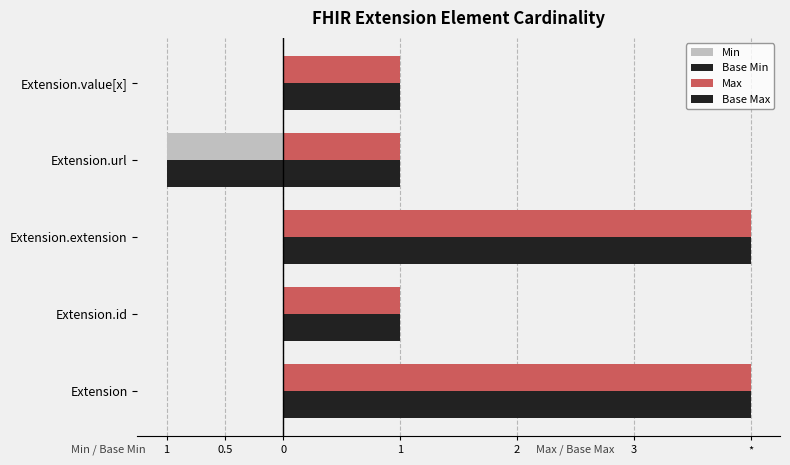

What is the difference between the second highest and minimum values in the Base Max series?

3